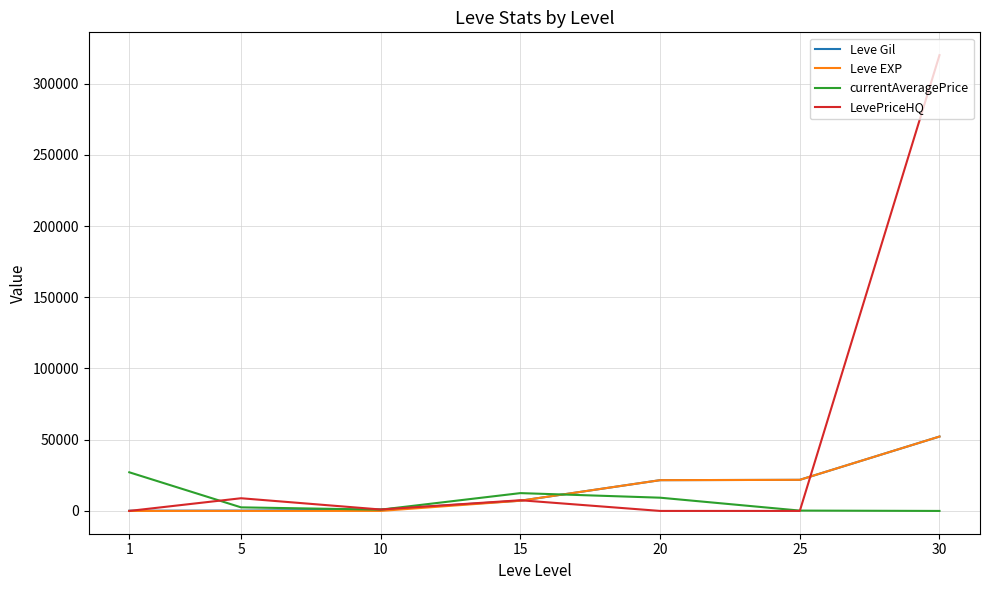

At which label is currentAveragePrice closest to 13564?

15